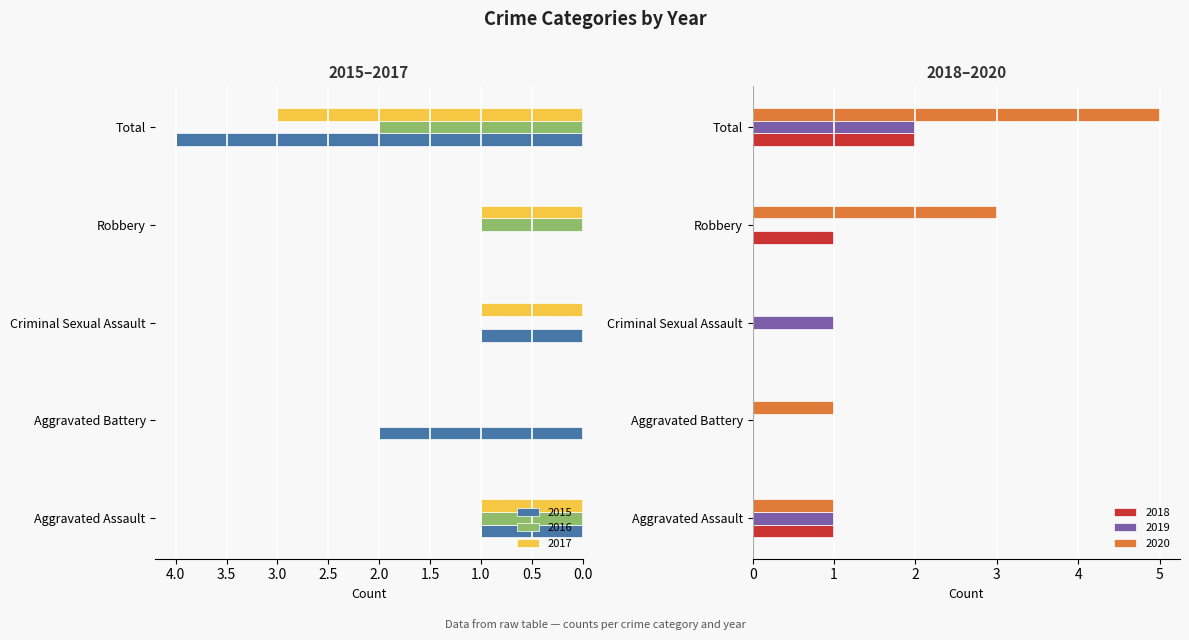

How many values in the 2019 series exceed 1?

1